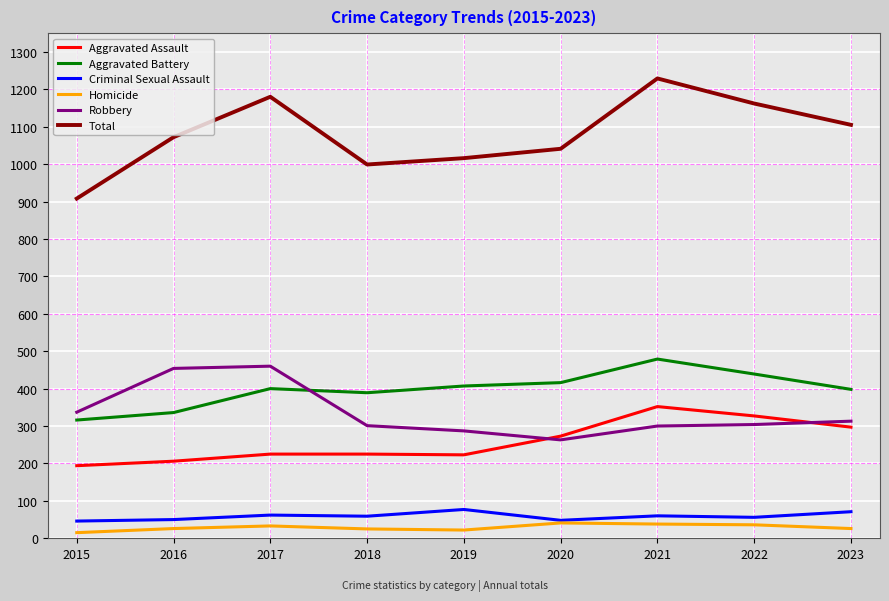

The value of Total at 2019 is 1016. True or false?

True